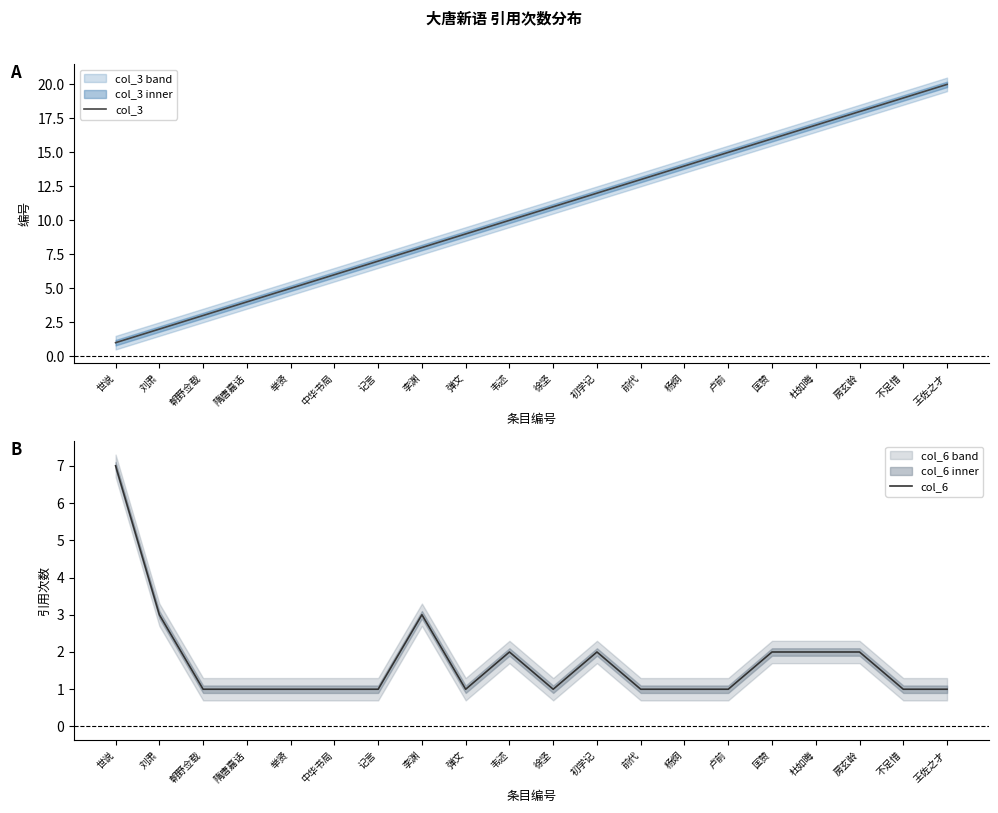

The value of col_6 at 杜如晦 is 2. True or false?

True